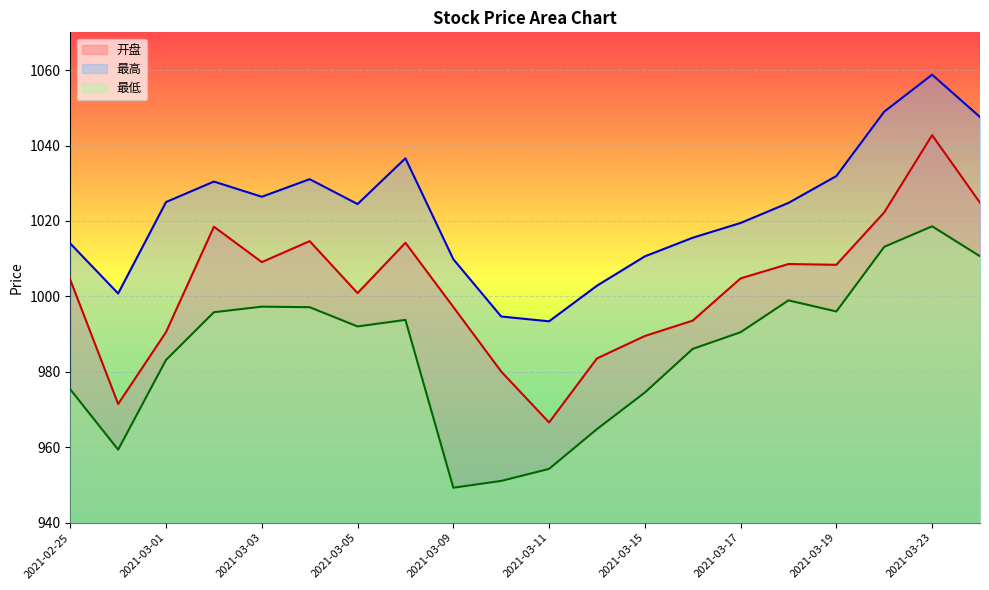

Which series changed the most between 2021-03-15 and 2021-03-16?

最低